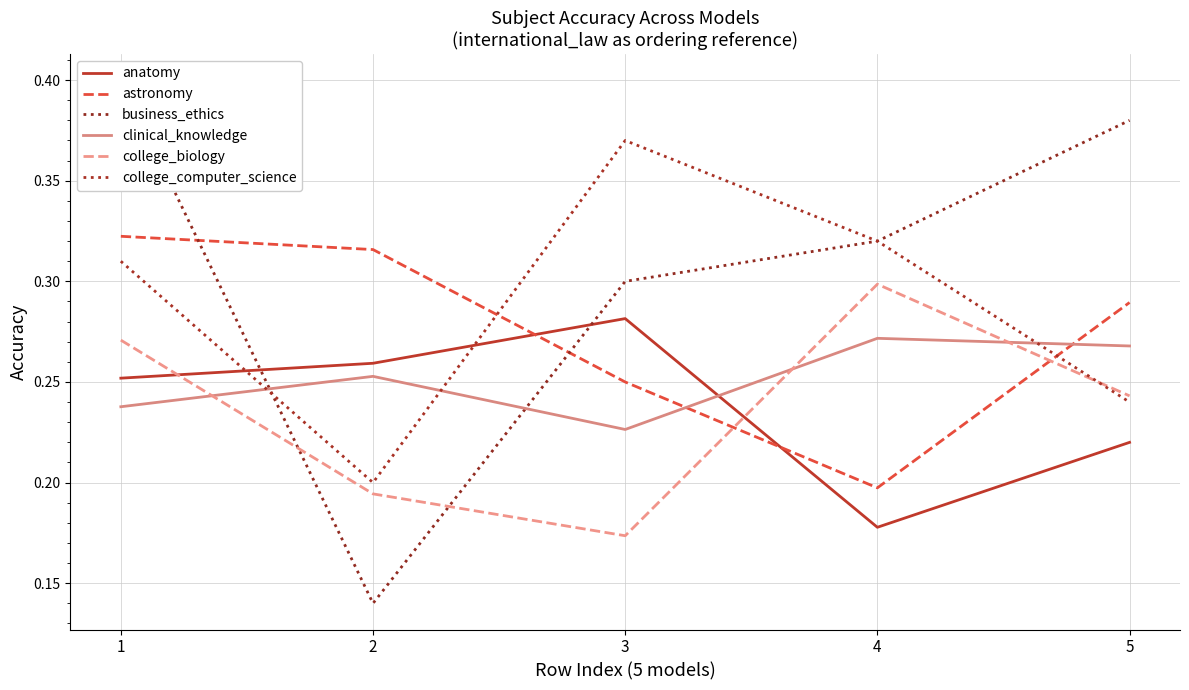

What are all the series names shown in the legend?

anatomy, astronomy, business_ethics, clinical_knowledge, college_biology, college_computer_science